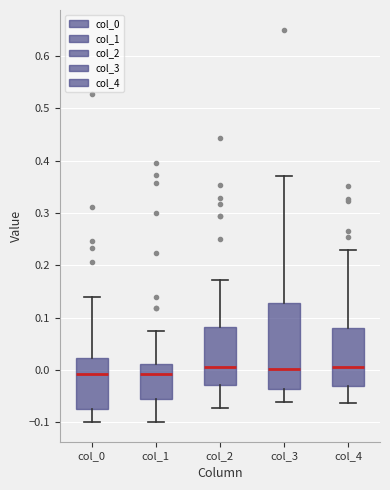

Which box is the tallest, from its lower edge to its upper edge?

col_3